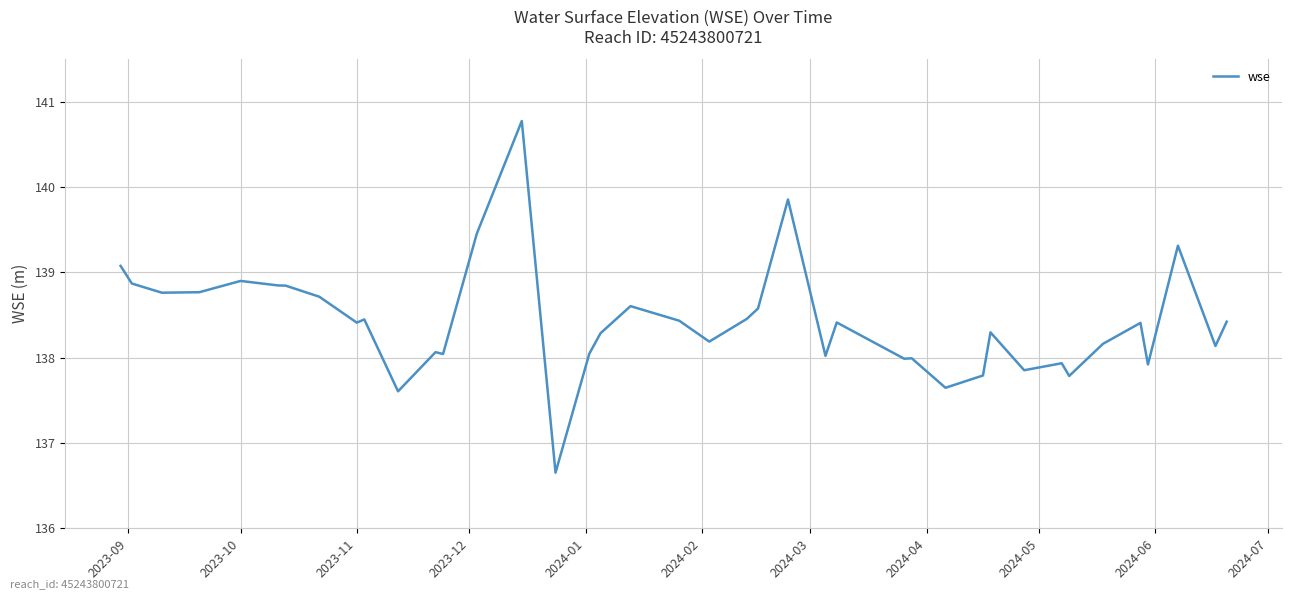

What is the greatest value displayed?

140.8